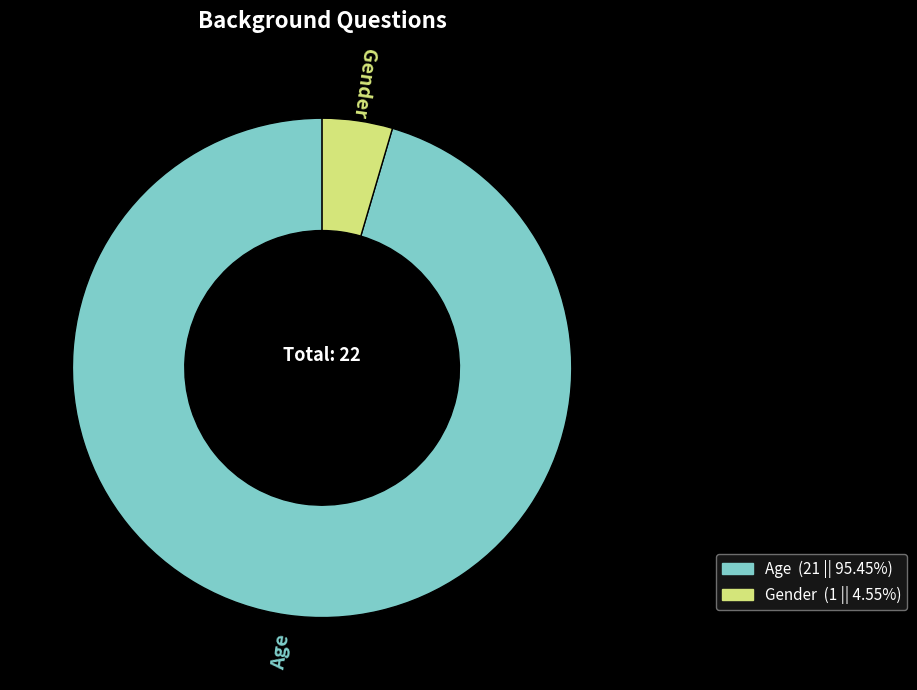

Is Age the majority of the pie?

Yes